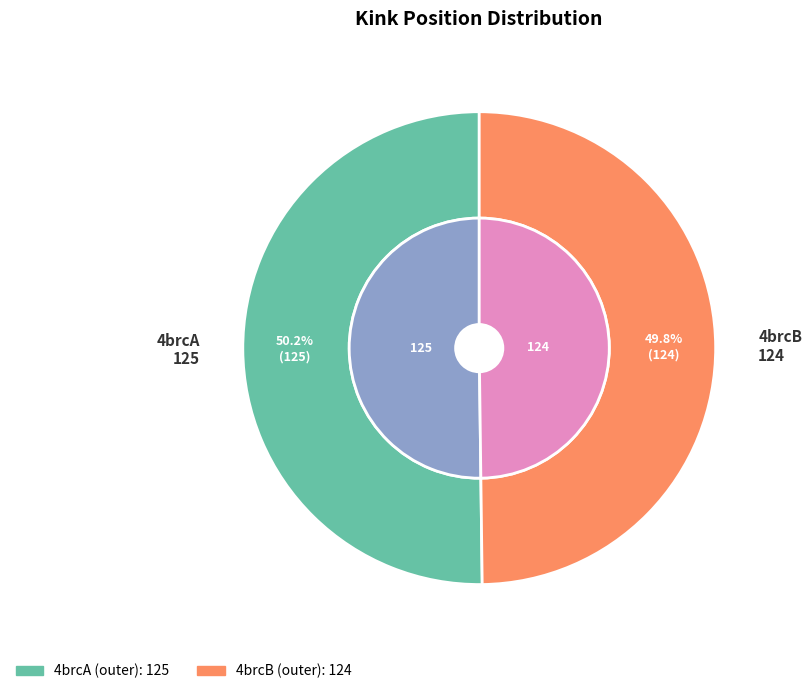

Combined, do 4brcB and 4brcA account for over 50%?

Yes